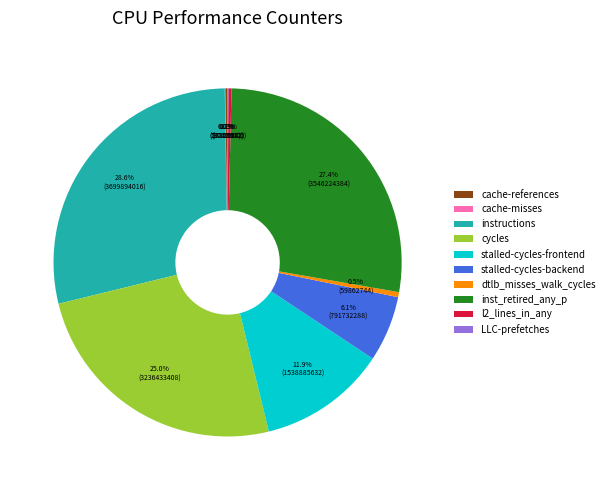

What is the largest slice in the pie chart?

instructions